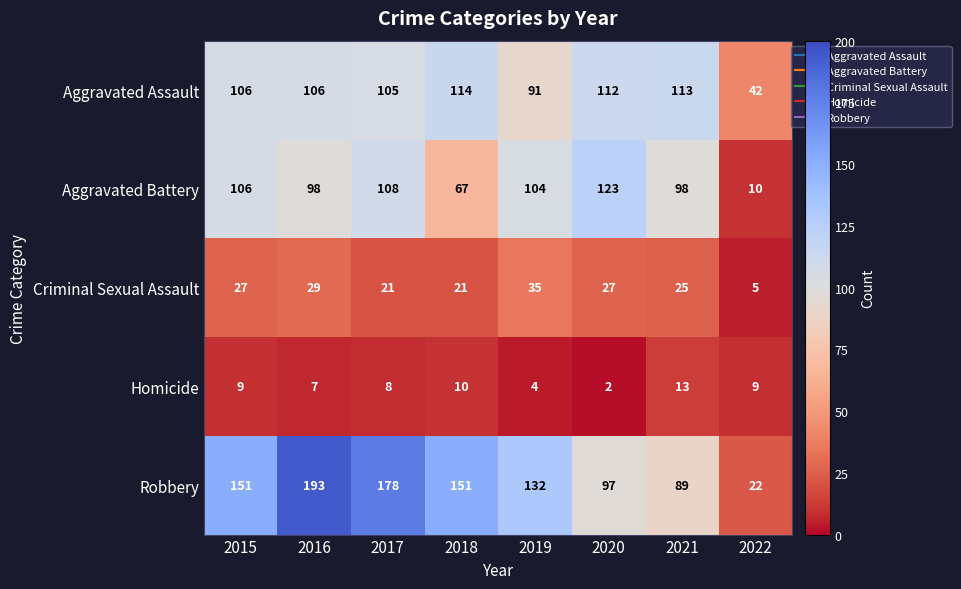

What is the sum of the Aggravated Battery values at 2017 and 2021?

206